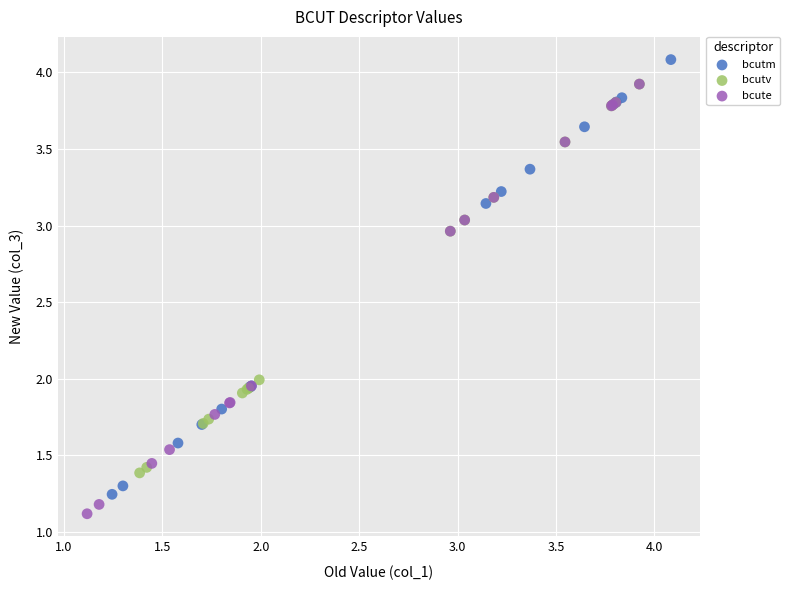

Which series has the widest spread of Y values?

bcutm